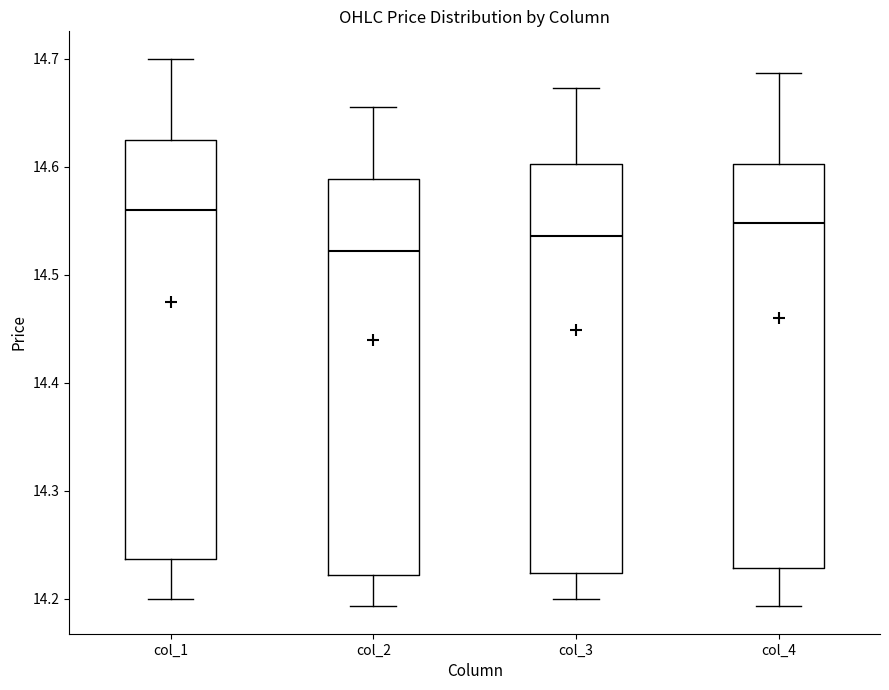

Reading left to right, transcribe this box plot: for each box, give where its median line is, the range the box spans, and where its two whiskers end, as read against the y-axis. The values are not printed on the chart, so give them approximately, as read against the axis.

col_1: median 14.56, box 14.24 to 14.63, whiskers 14.20 to 14.70
col_2: median 14.52, box 14.22 to 14.59, whiskers 14.19 to 14.66
col_3: median 14.54, box 14.22 to 14.60, whiskers 14.20 to 14.67
col_4: median 14.55, box 14.23 to 14.60, whiskers 14.19 to 14.69